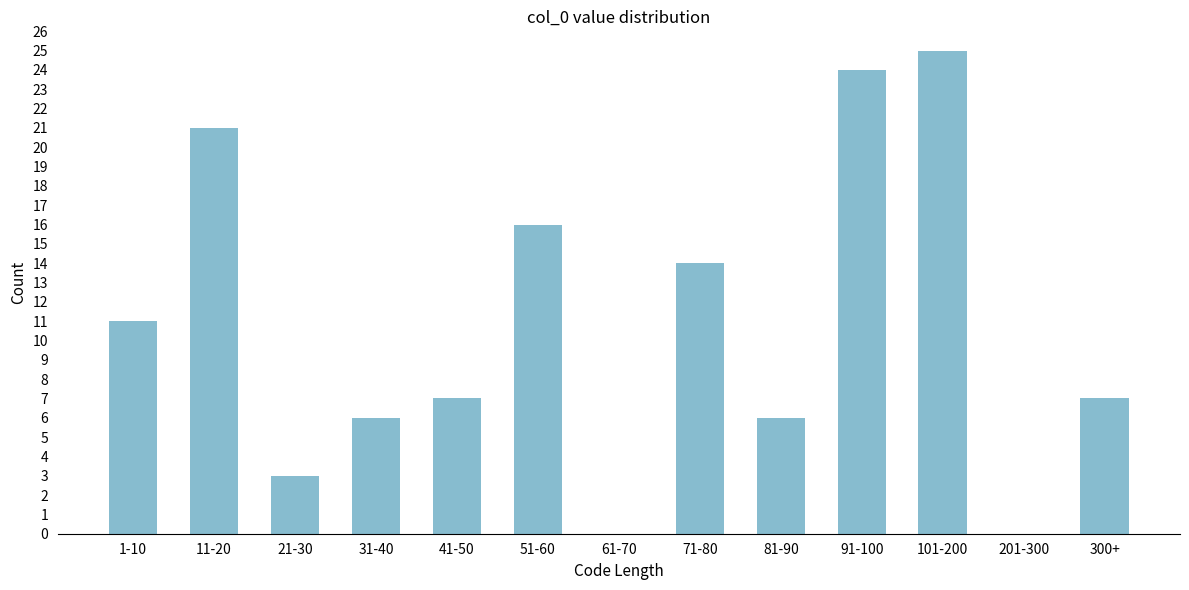

Reading left to right, list all the values displayed in this chart.

1-10=11	11-20=21	21-30=3	31-40=6	41-50=7	51-60=16	61-70=0	71-80=14	81-90=6	91-100=24	101-200=25	201-300=0	300+=7